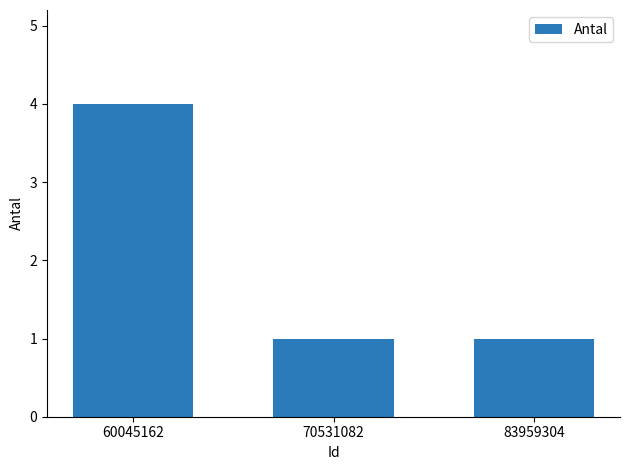

Read the value at 70531082.

1